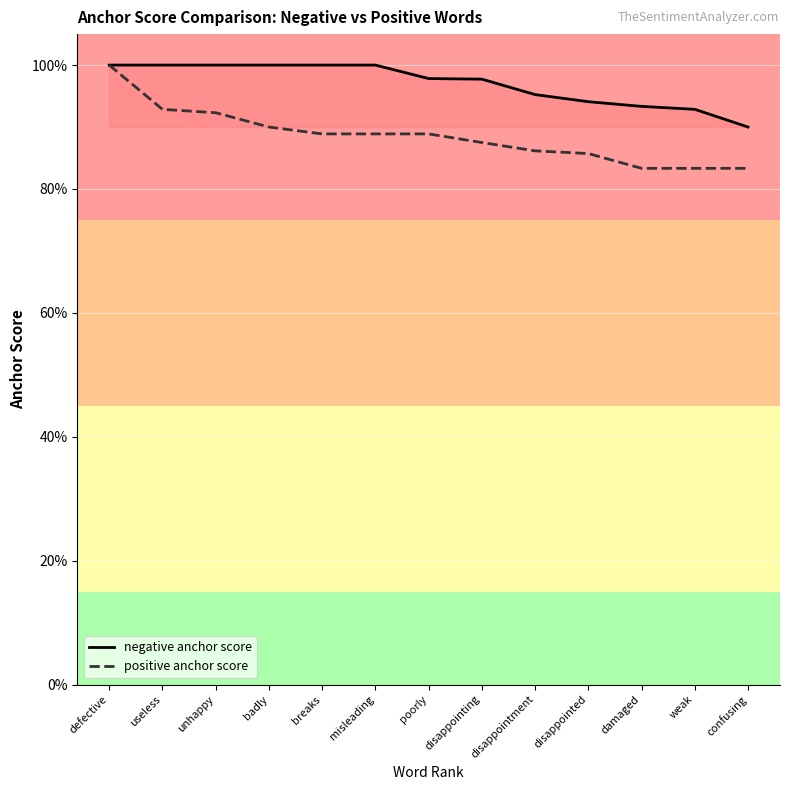

What is the label of the 1st point from the right?

confusing